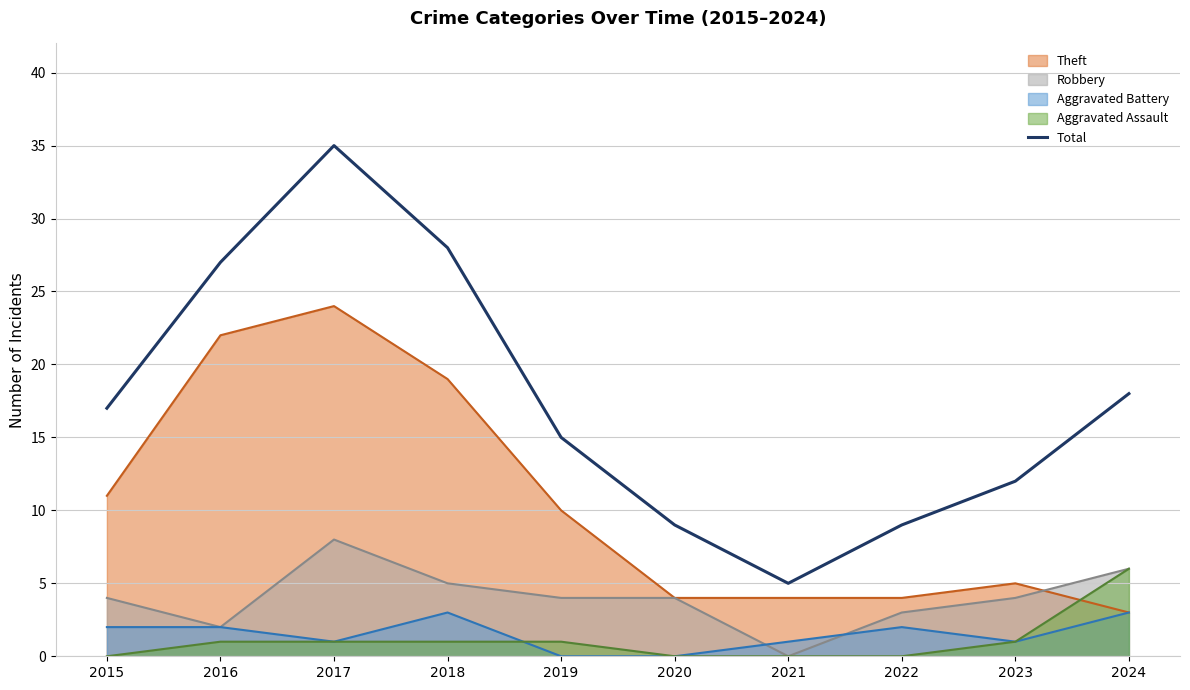

What is the difference between the maximum and minimum values?

30